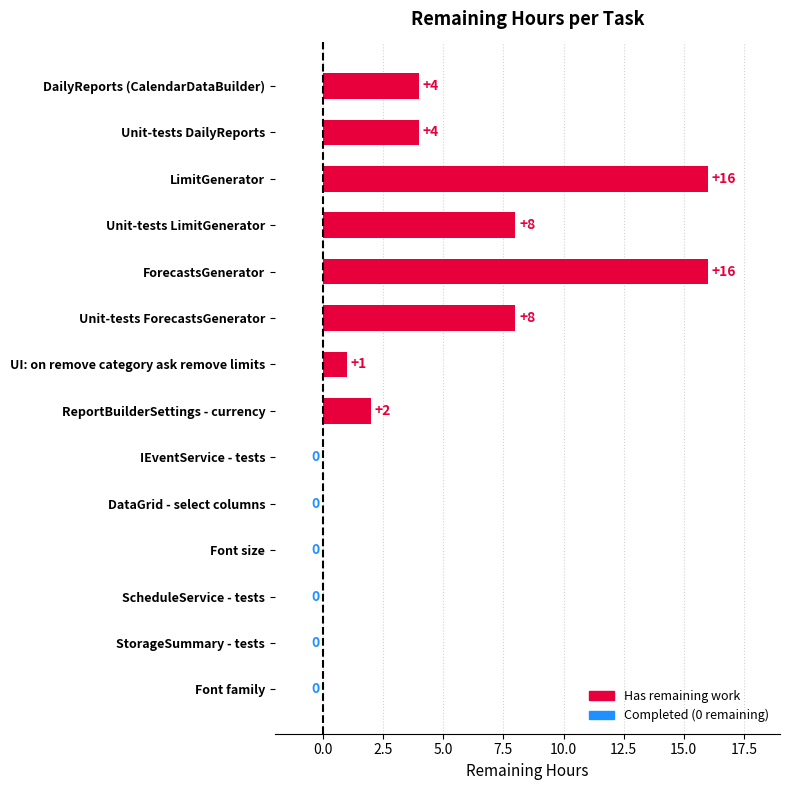

How many categories are shown in the chart?

14